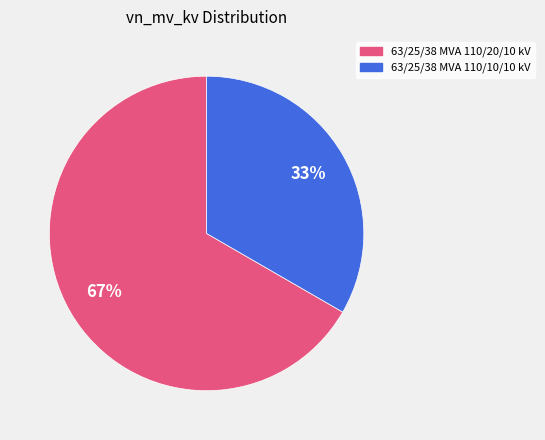

To the nearest percent, what percentage of the pie is 63/25/38 MVA 110/20/10 kV?

67%